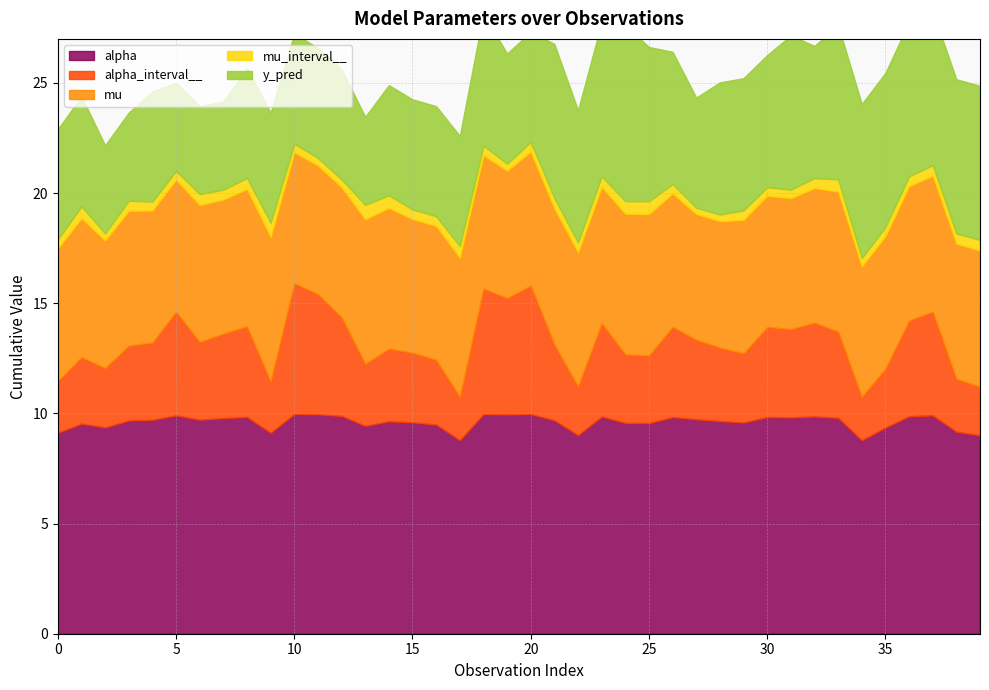

In alpha, how many points are higher than both neighbors (excluding endpoints)?

12